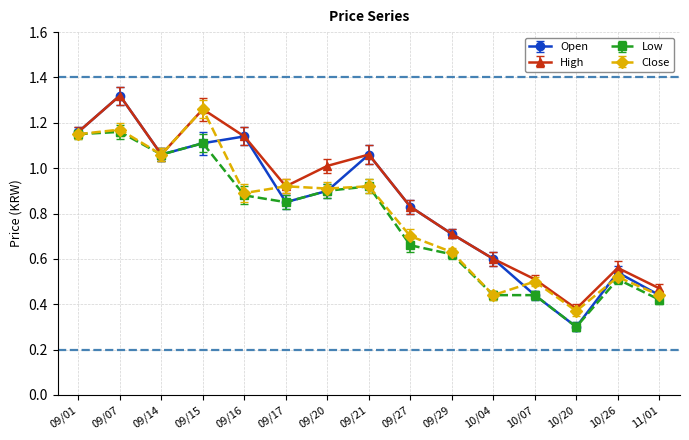

Which series has the widest spread of values?

Open